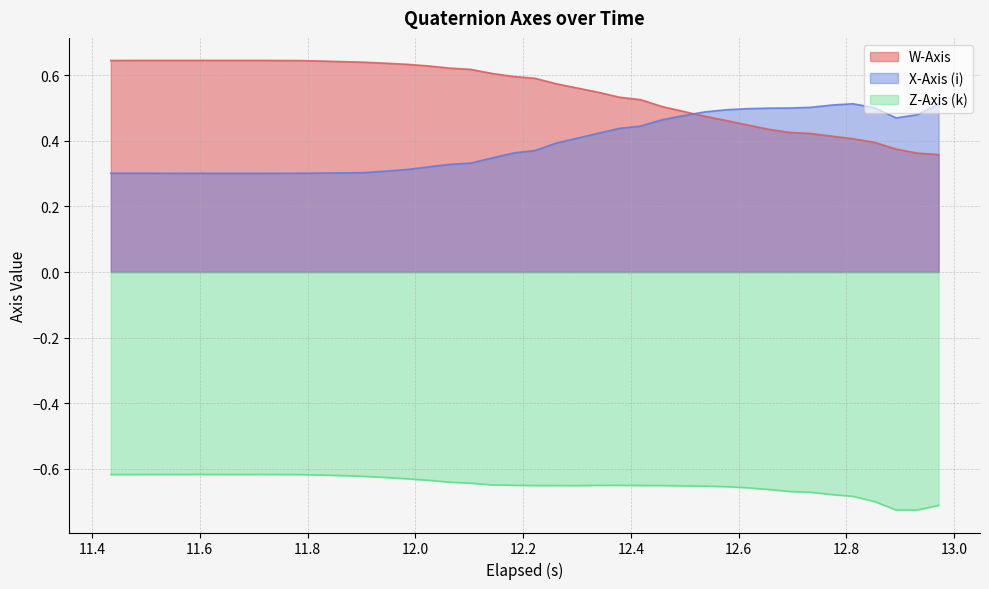

In W-Axis, how many points are higher than both neighbors (excluding endpoints)?

3